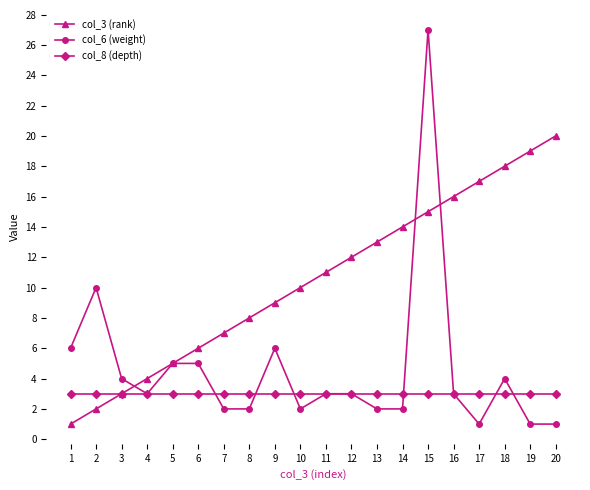

Reading left to right, extract all data points from this chart.

col_3 (rank): 1	2	3	4	5	6	7	8	9	10	11	12	13	14	15	16	17	18	19	20
col_6 (weight): 6	10	4	3	5	5	2	2	6	2	3	3	2	2	27	3	1	4	1	1
col_8 (depth): 3	3	3	3	3	3	3	3	3	3	3	3	3	3	3	3	3	3	3	3